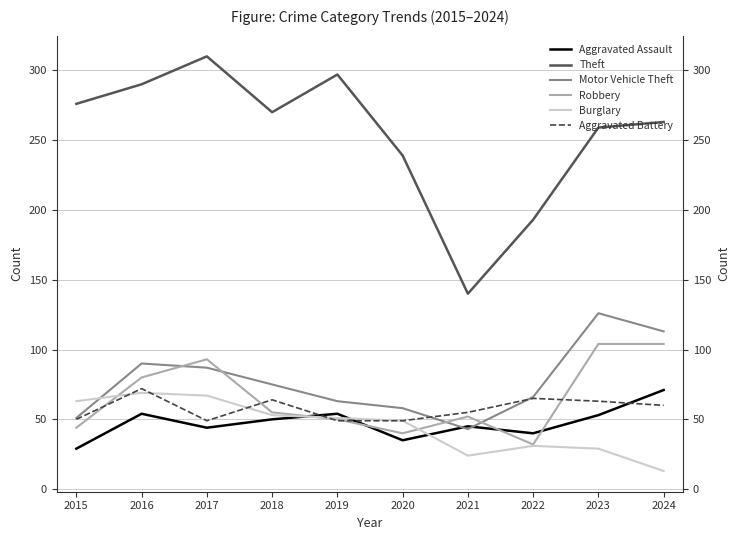

What are all the series names shown in the legend?

Aggravated Assault, Theft, Motor Vehicle Theft, Robbery, Burglary, Aggravated Battery